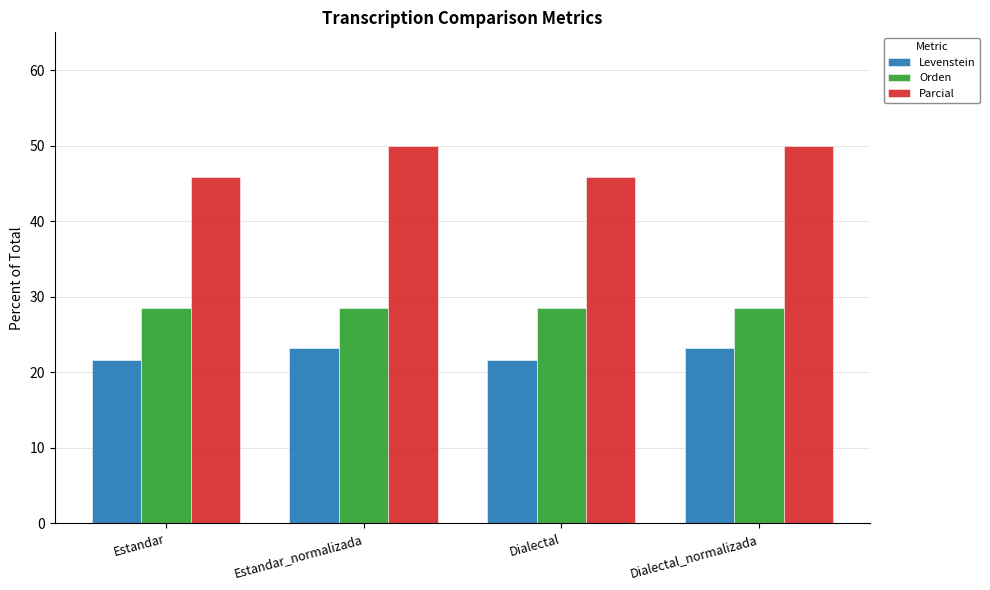

What is the smallest value displayed?

21.6